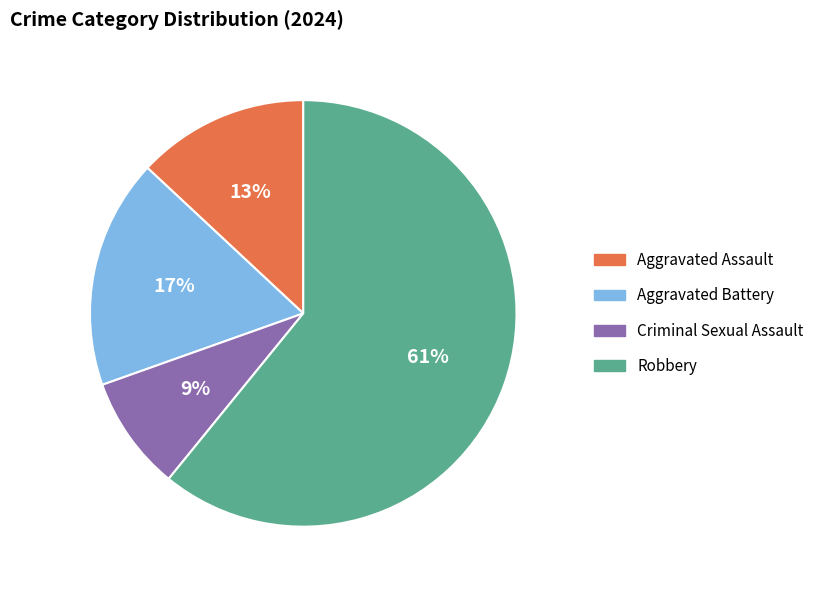

Is the sum of Aggravated Battery and Robbery greater than half?

Yes